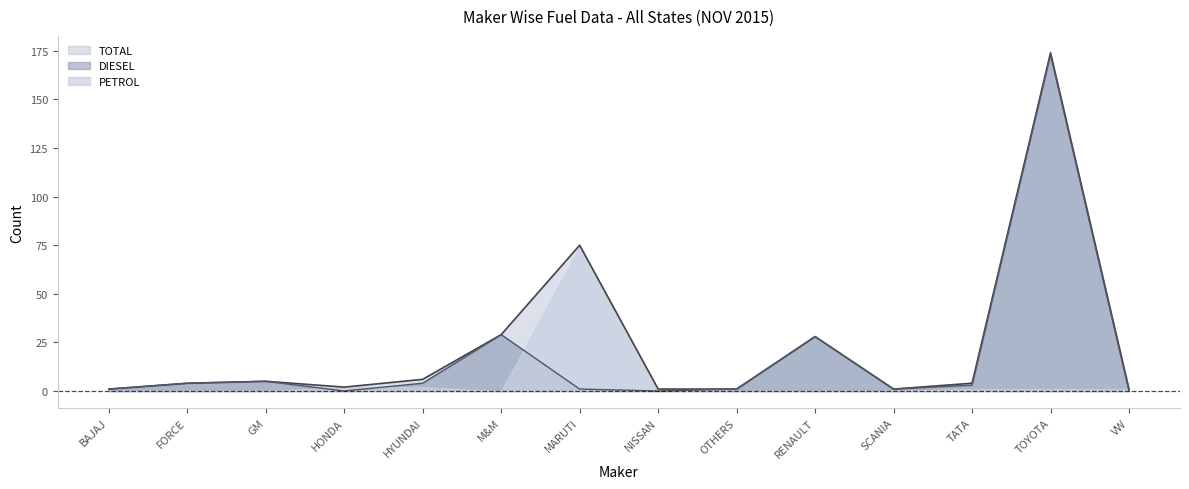

True or false: TOTAL has a value of 28 at RENAULT.

True